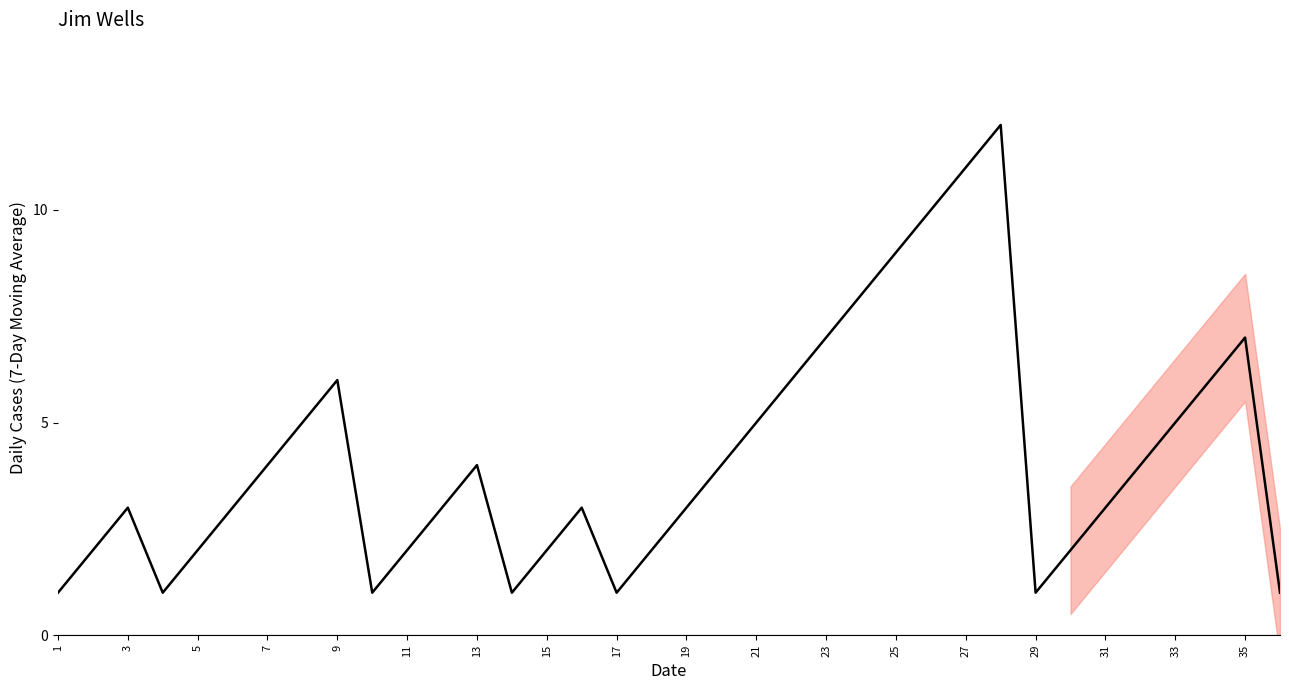

Which has a higher value, 26 or 29?

26